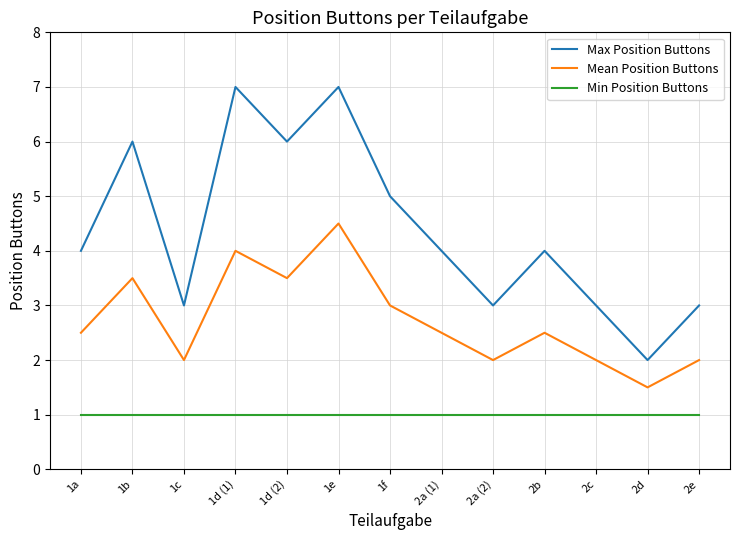

How many interior local peaks does the Mean Position Buttons series have?

4